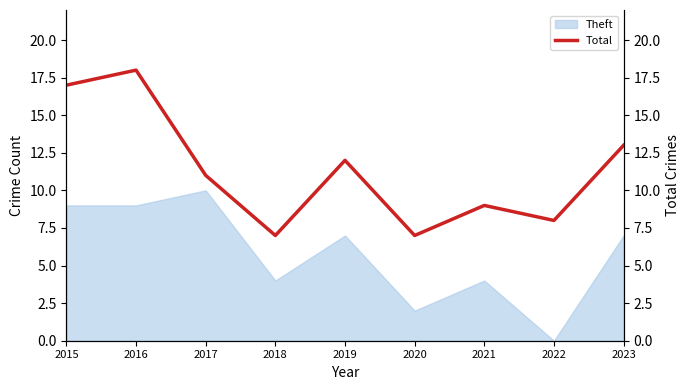

Is it true that Theft equals 4 at 2021?

True